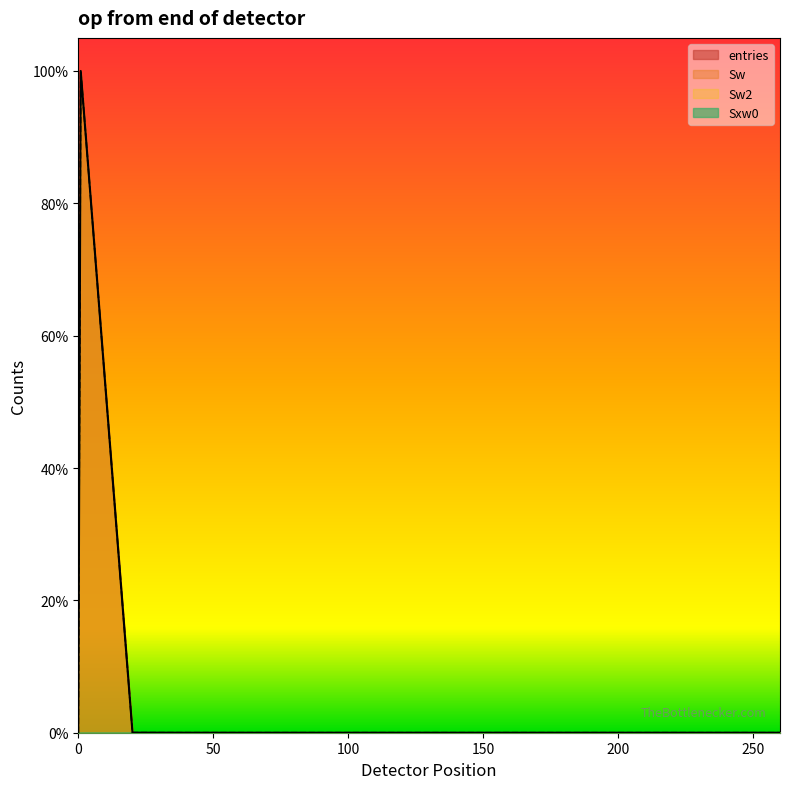

How many values in entries are above zero?

5